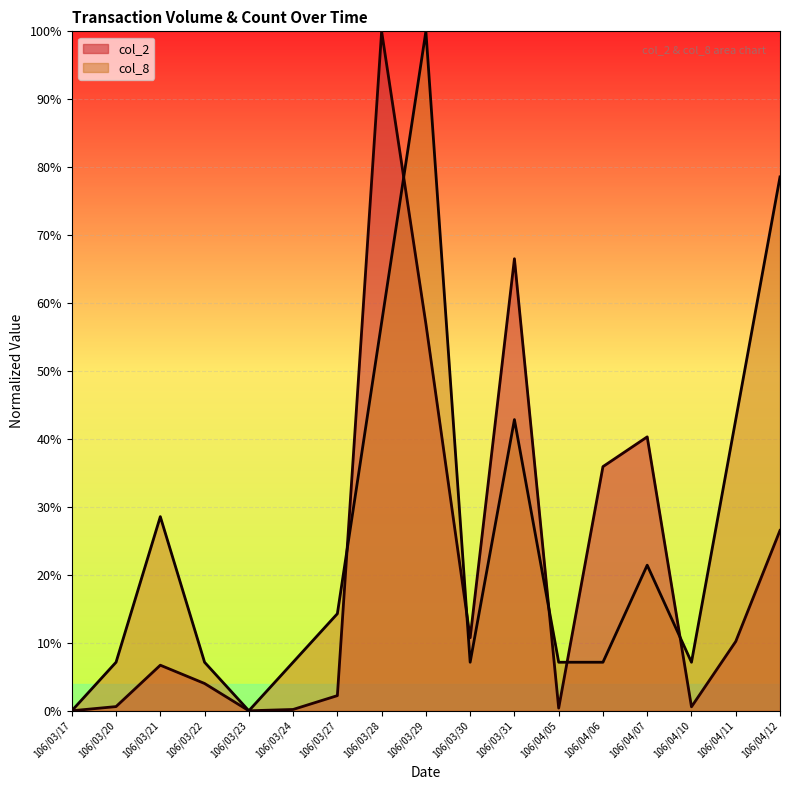

Which series changed the most between 106/03/20 and 106/03/30?

col_2